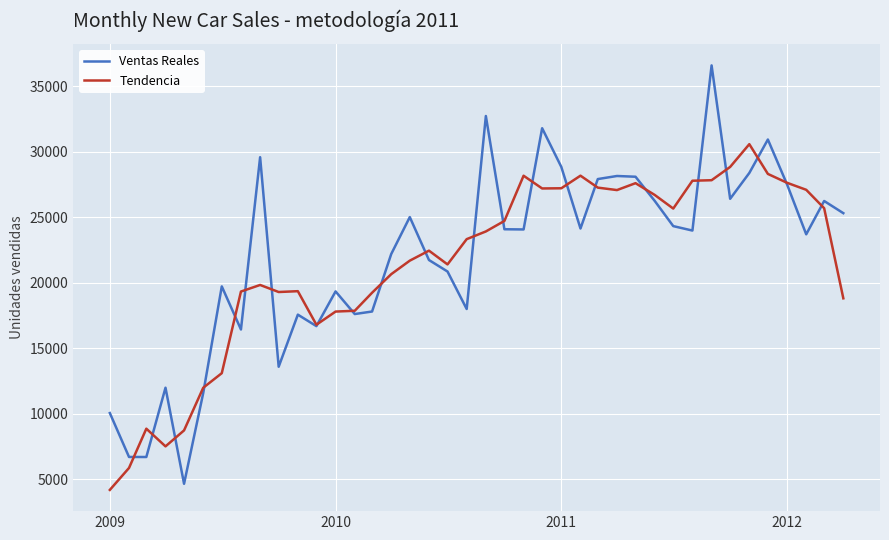

Does the chart have visible grid lines?

Yes